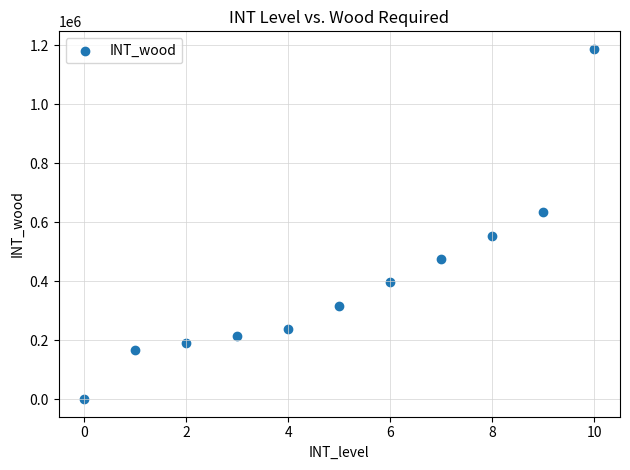

What is the average Y value?

397440